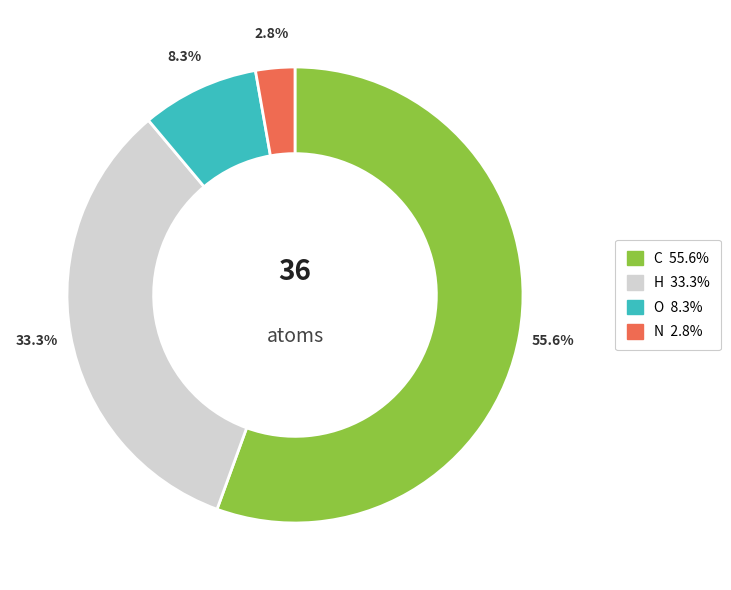

Is there a majority slice in this chart?

Yes